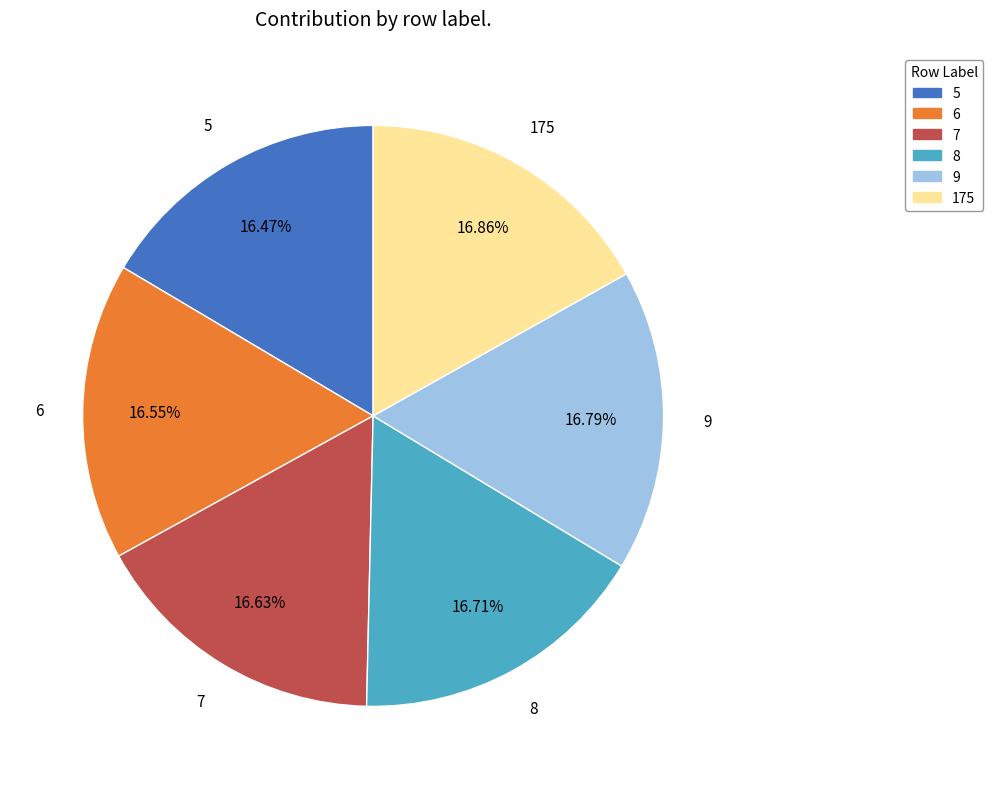

Does 8 represent more than half of the total?

No